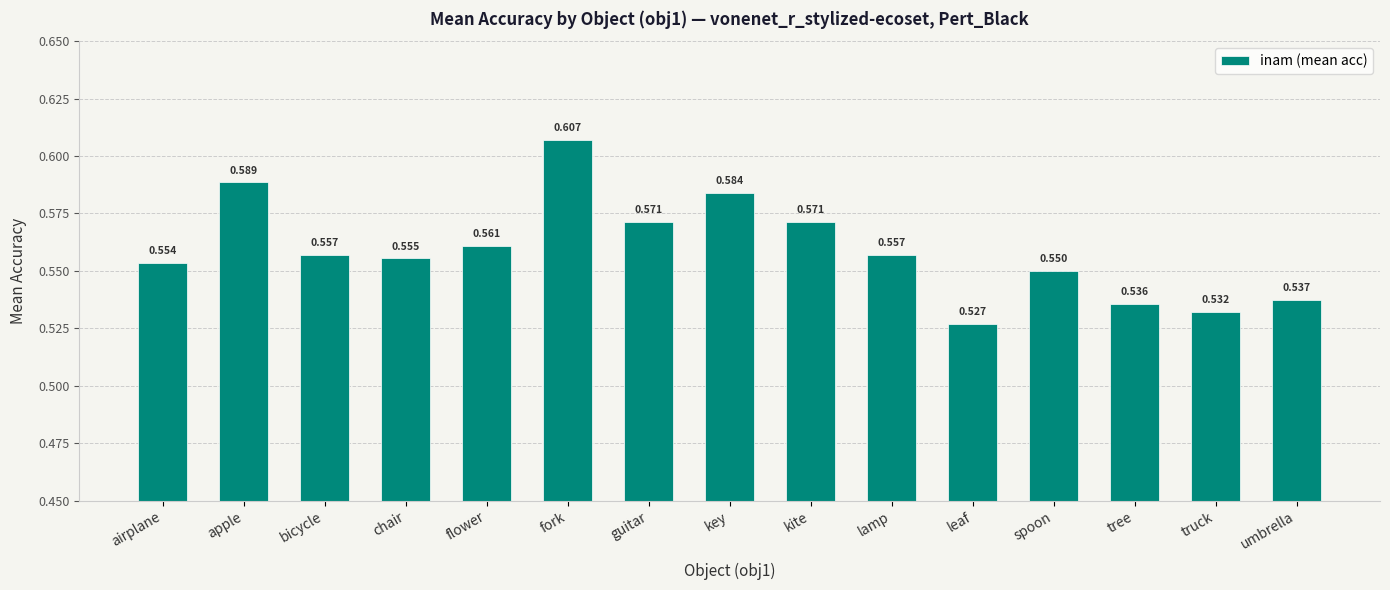

Which category has the lowest value across all series?

leaf